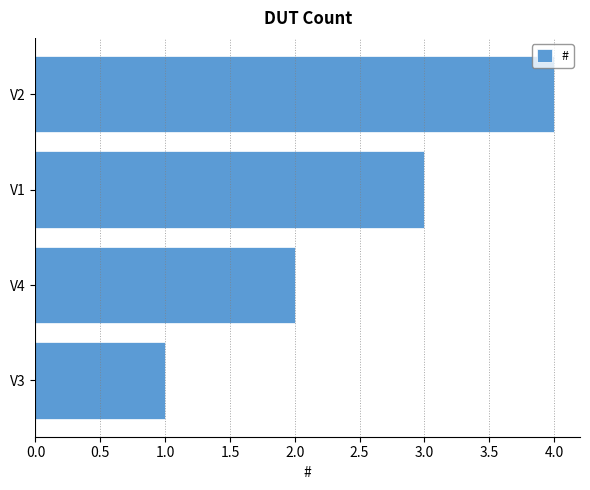

What is the difference between the maximum and minimum values?

3